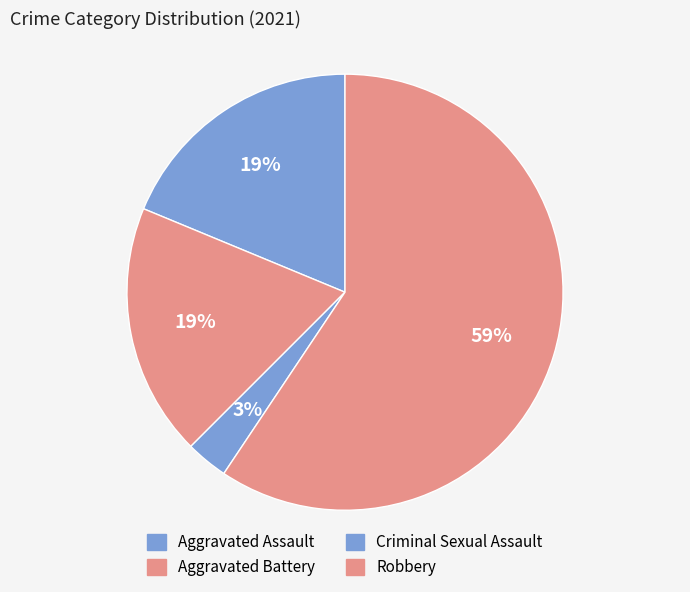

Count the number of slices in the pie.

4